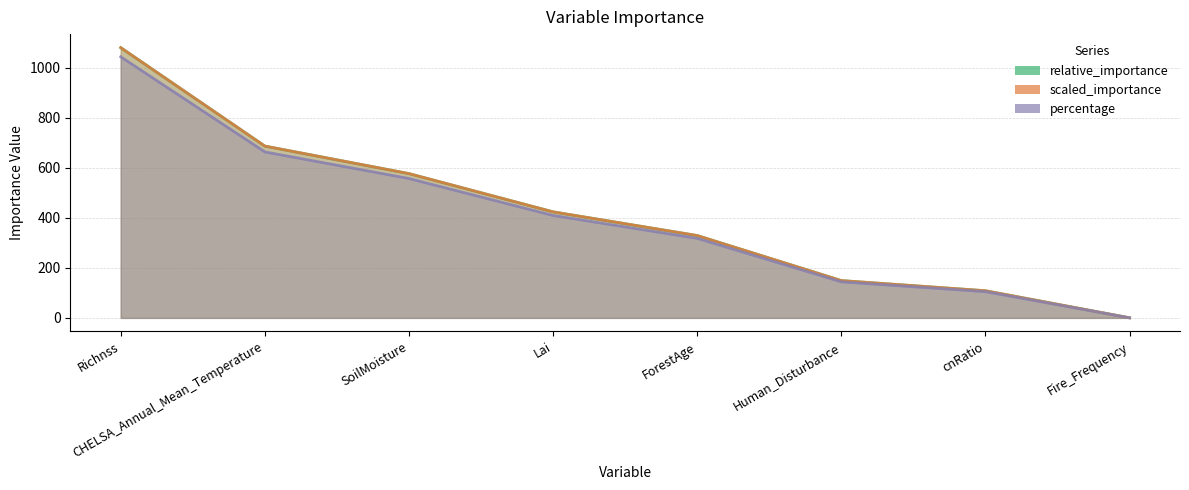

True or false: relative_importance and scaled_importance intersect in this chart.

True